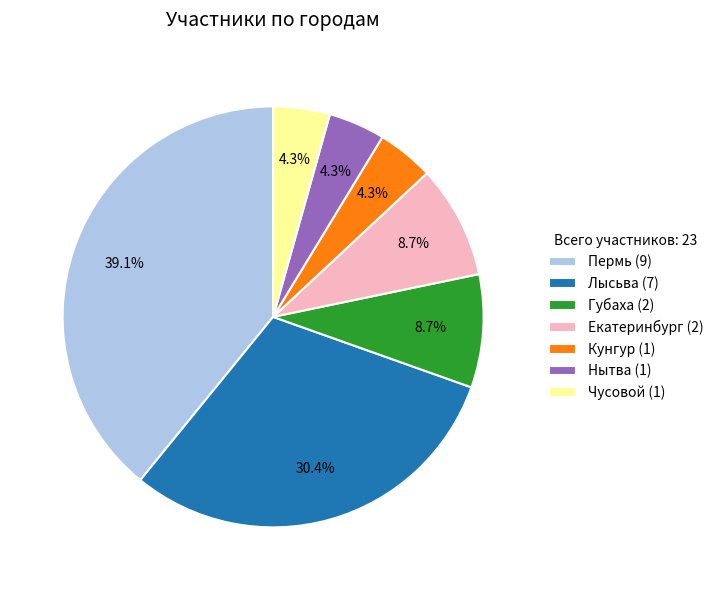

Which category has the biggest portion of the pie?

Пермь